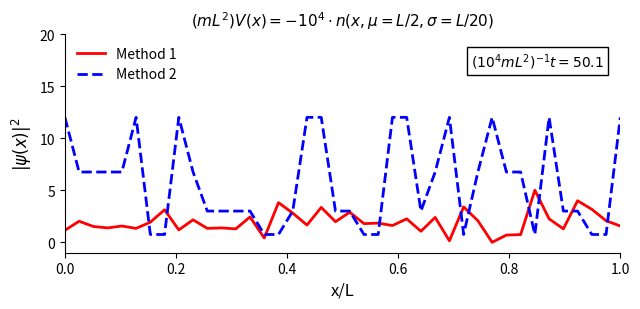

Which series has the largest range (max minus min)?

Method 2